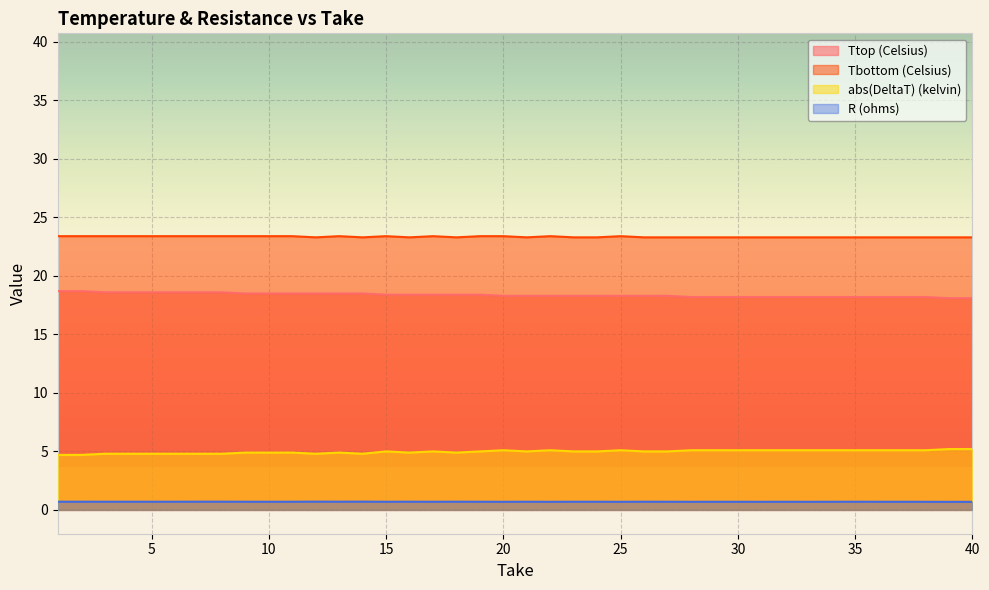

What is the difference between the maximum and minimum values in the Ttop (Celsius) series?

0.6